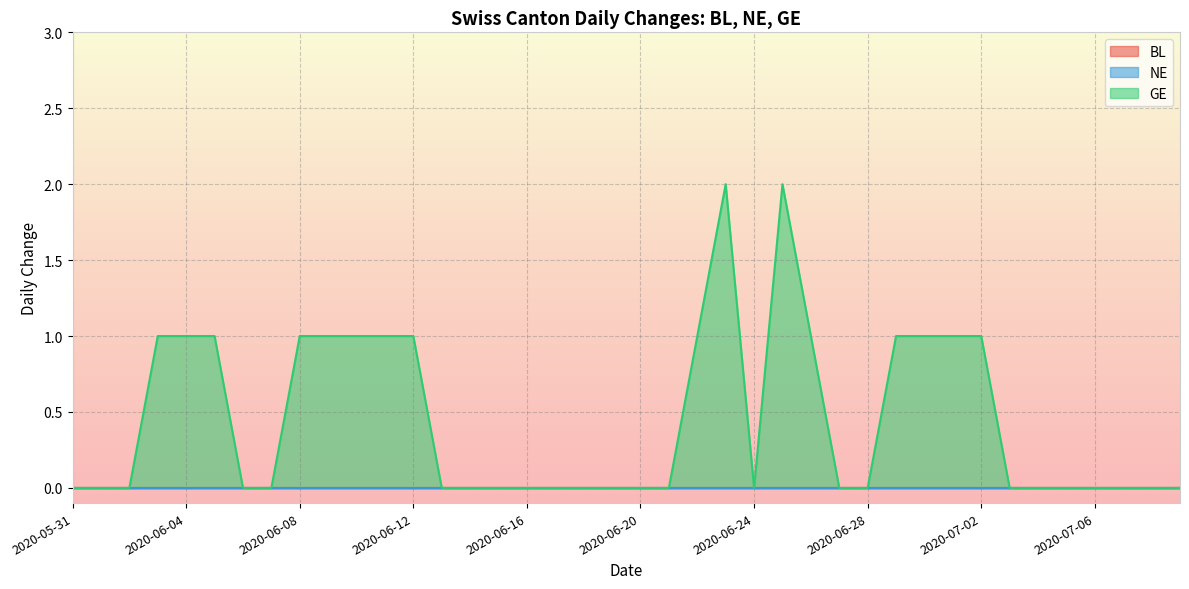

What is the label of the 33rd point from the right?

2020-06-07